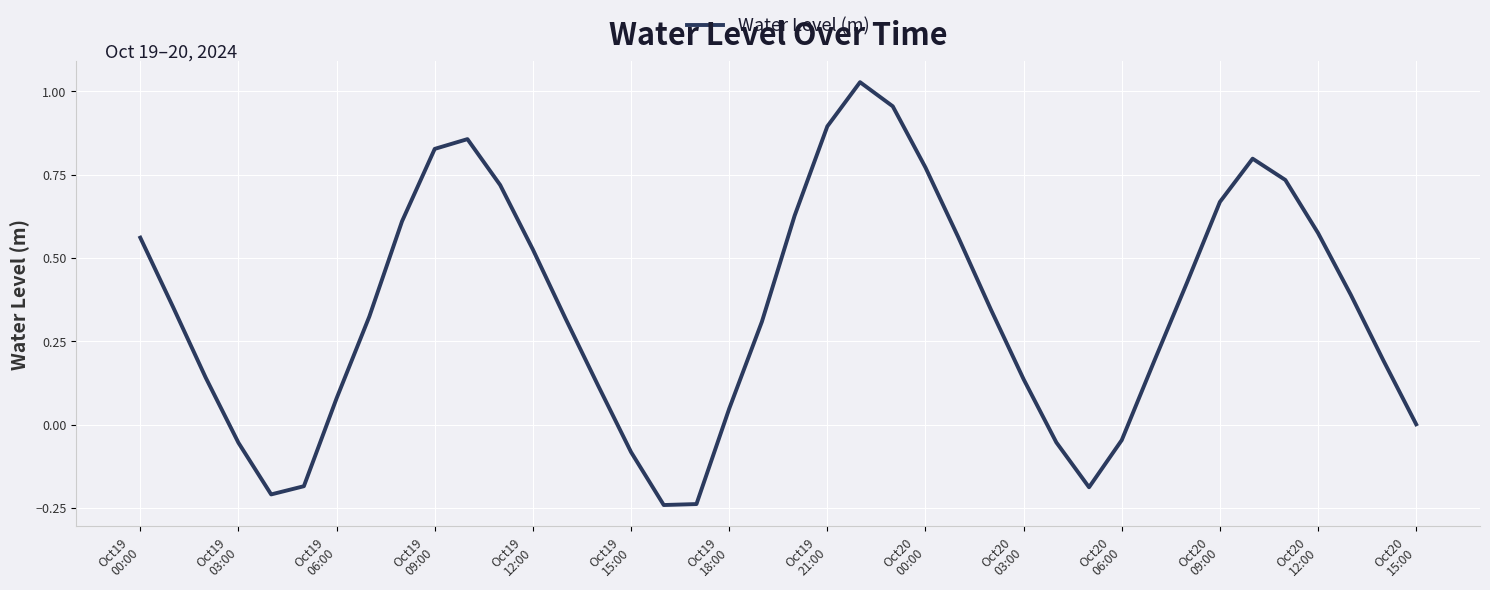

What is the difference between the maximum and minimum values?

1.3